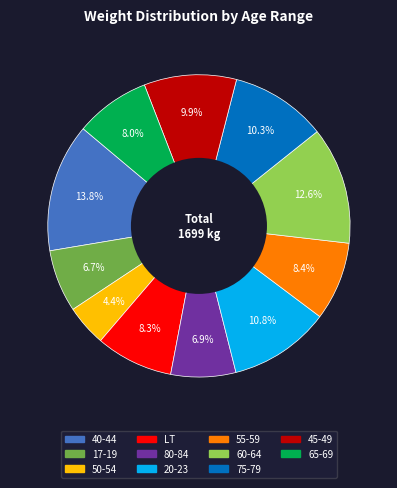

Is there any slice that represents more than half of the pie?

No